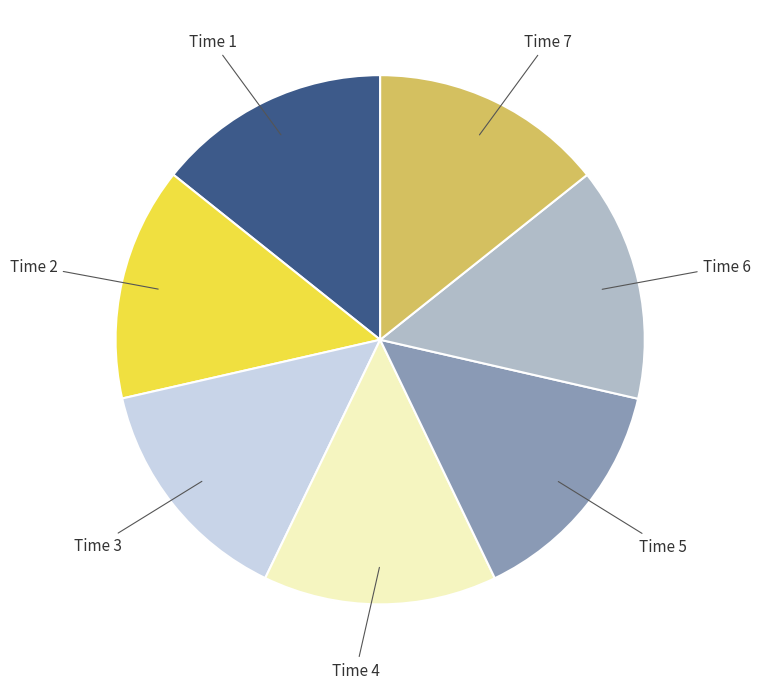

The Time 4 slice represents 20% of the pie. True or false?

False